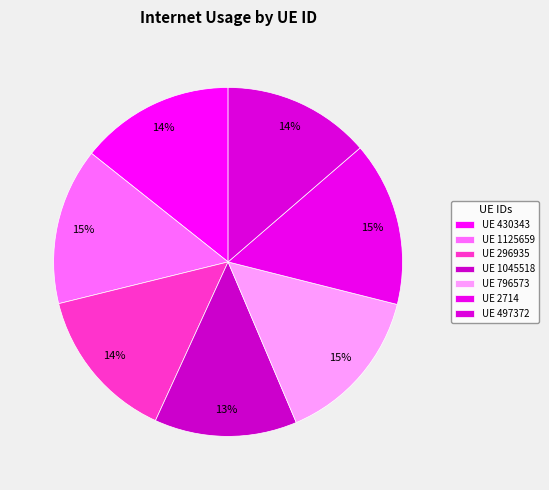

Count the number of slices in the pie.

7